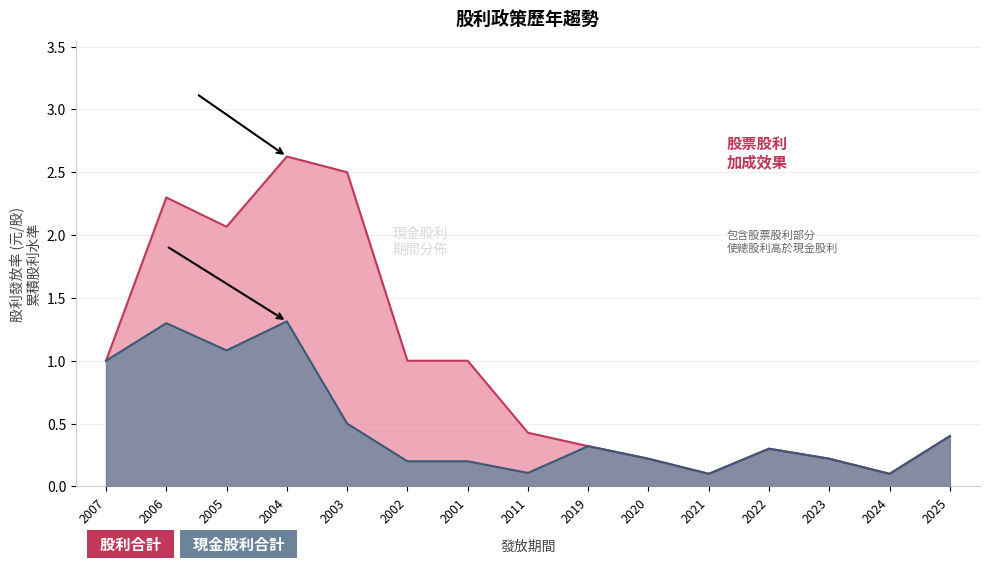

Reading right to left, what are all the values shown in this chart?

現金股利合計: 0.4	0.1	0.2	0.3	0.1	0.2	0.3	0.1	0.2	0.2	0.5	1.3	1.1	1.3	1.0
股利合計: 0.4	0.1	0.2	0.3	0.1	0.2	0.3	0.4	1.0	1.0	2.5	2.6	2.1	2.3	1.0